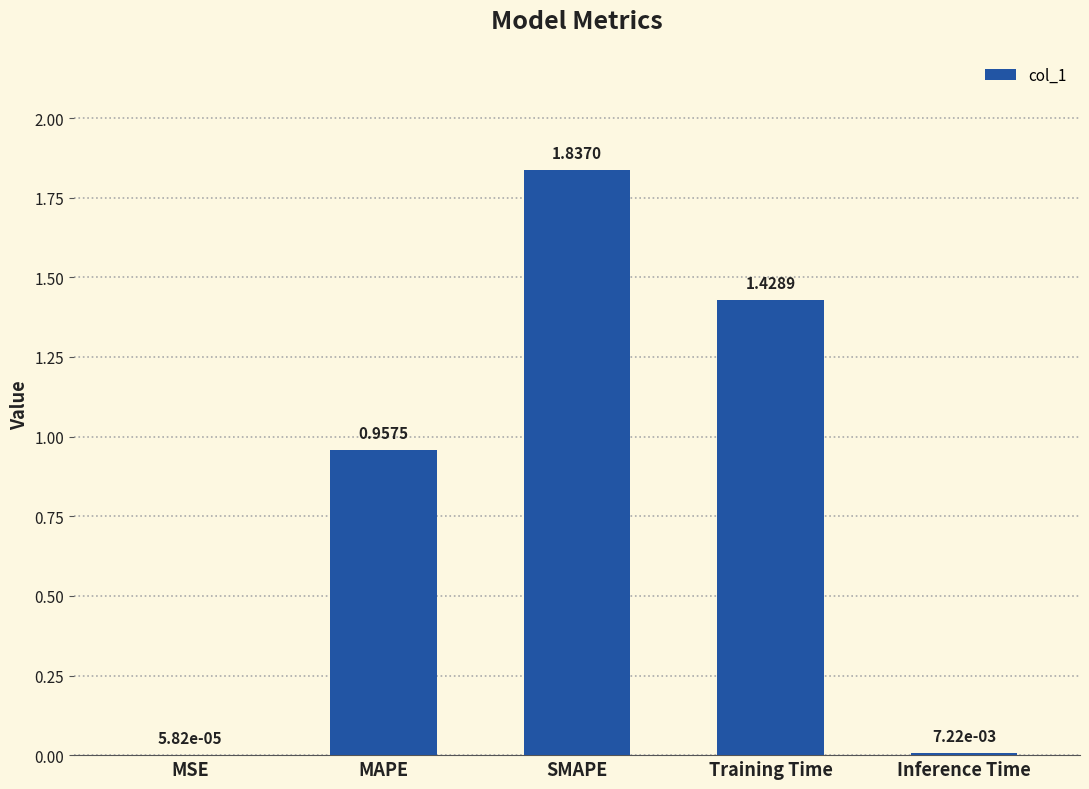

Approximately how many times larger is the value at MAPE compared to SMAPE?

0.5